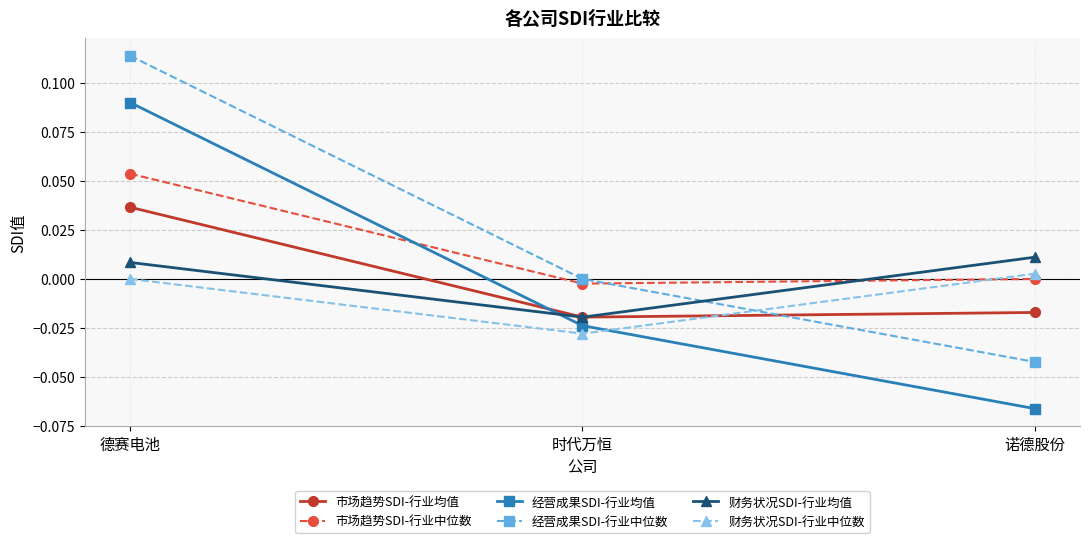

Count the 经营成果SDI-行业均值 values in the range 0 to 1.

1